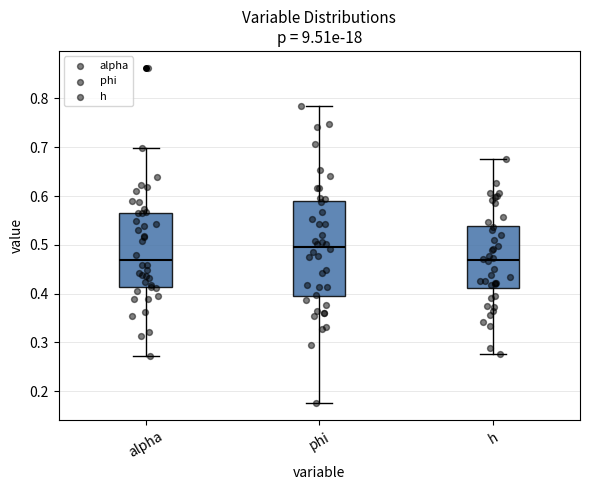

Comparing the boxes themselves (not the whiskers), which one is the tallest?

phi